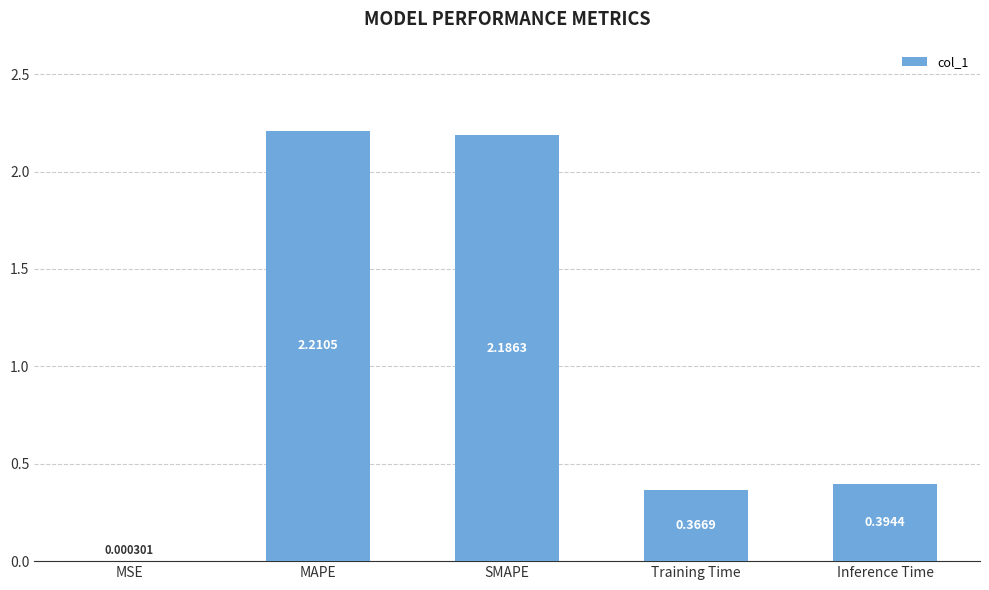

What is the average value?

1.0